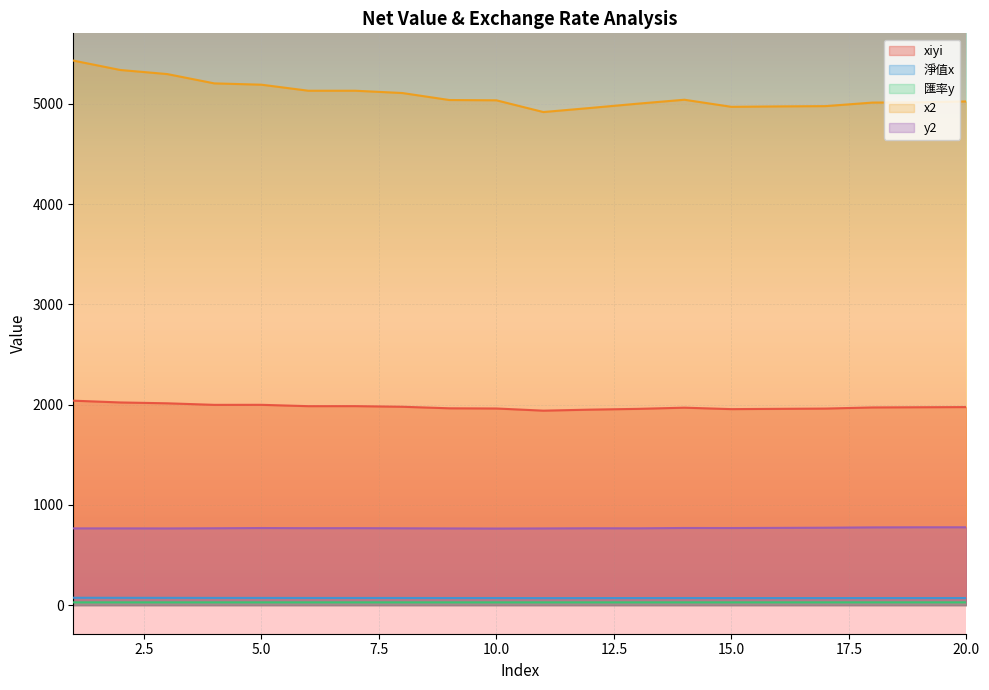

At which category is the sum across all series the highest?

1